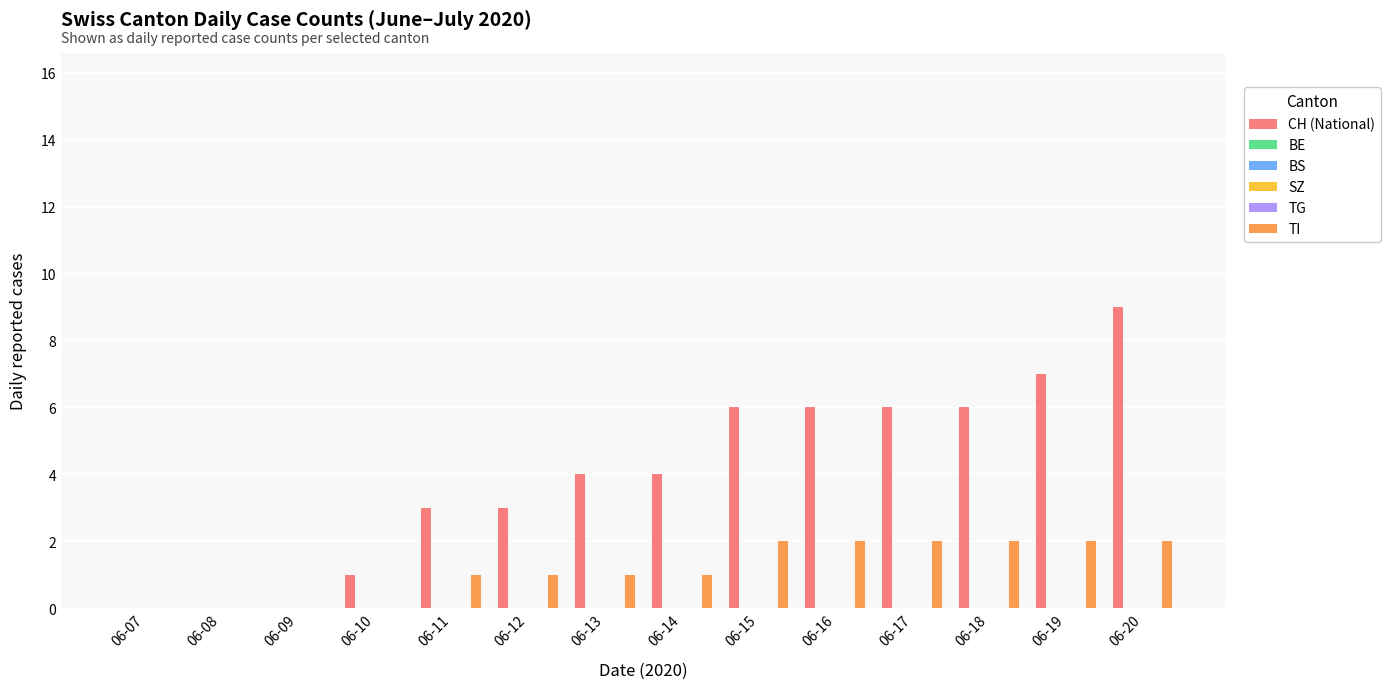

Is the value of TG at 06-20 greater than the value of BS at 06-11?

No